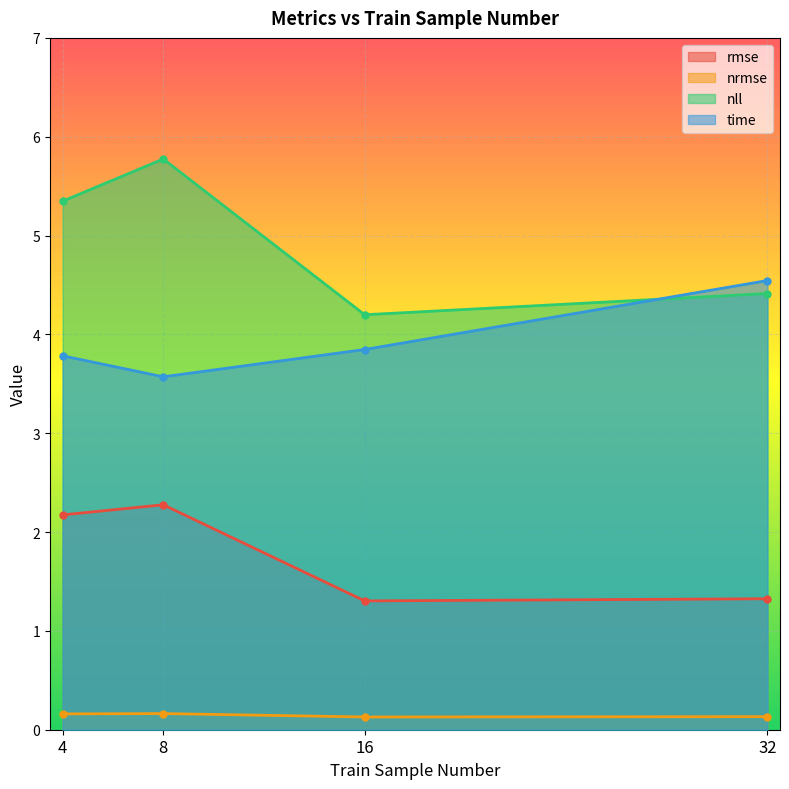

True or false: time has a value of 3.8 at 4.

True